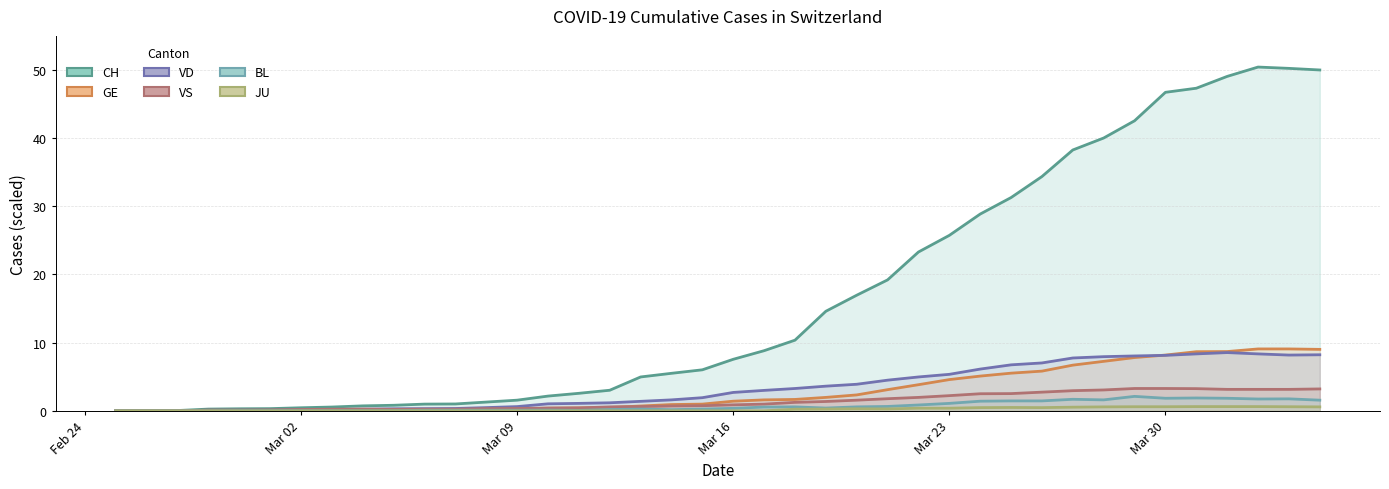

What position from the right is 2020-03-19?

17